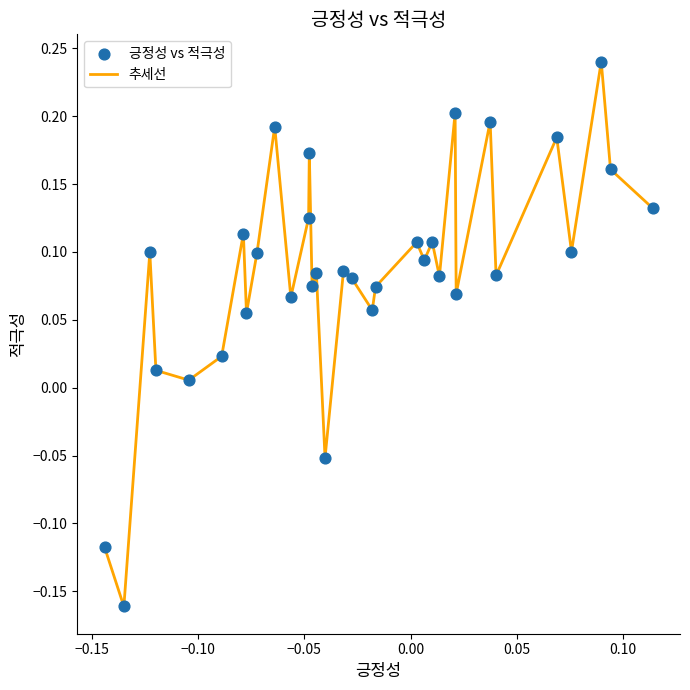

What is the difference between the maximum and minimum values?

0.4